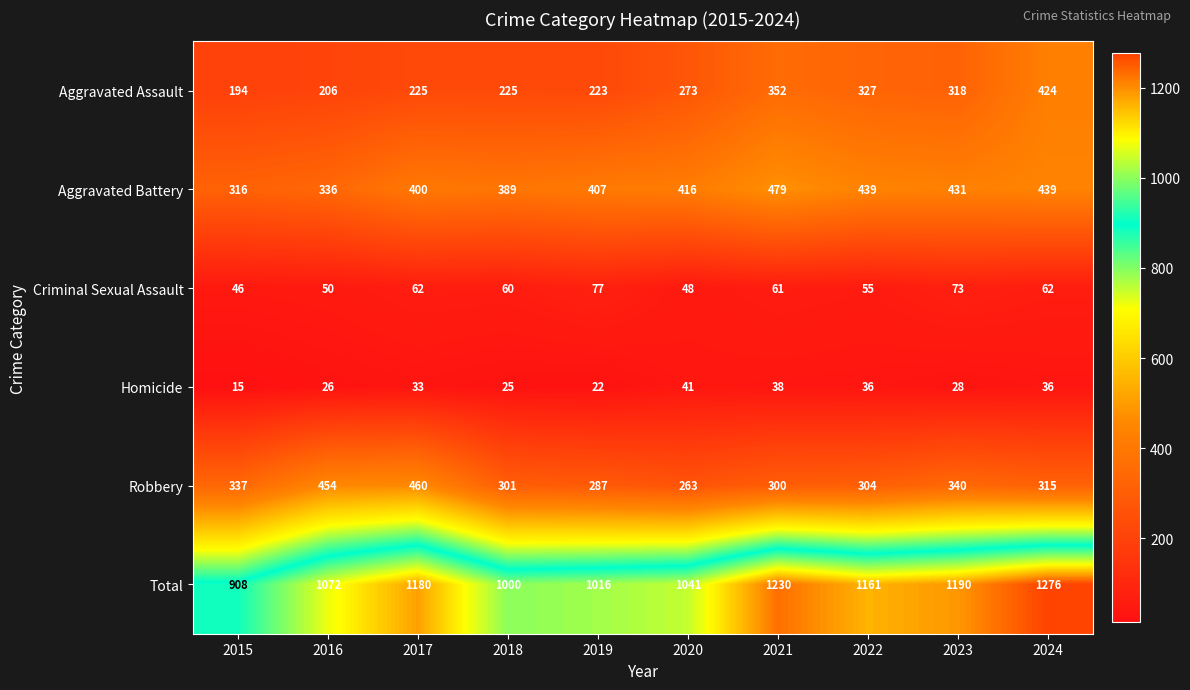

True or false: Total has a value of 1041 at 2020.

True